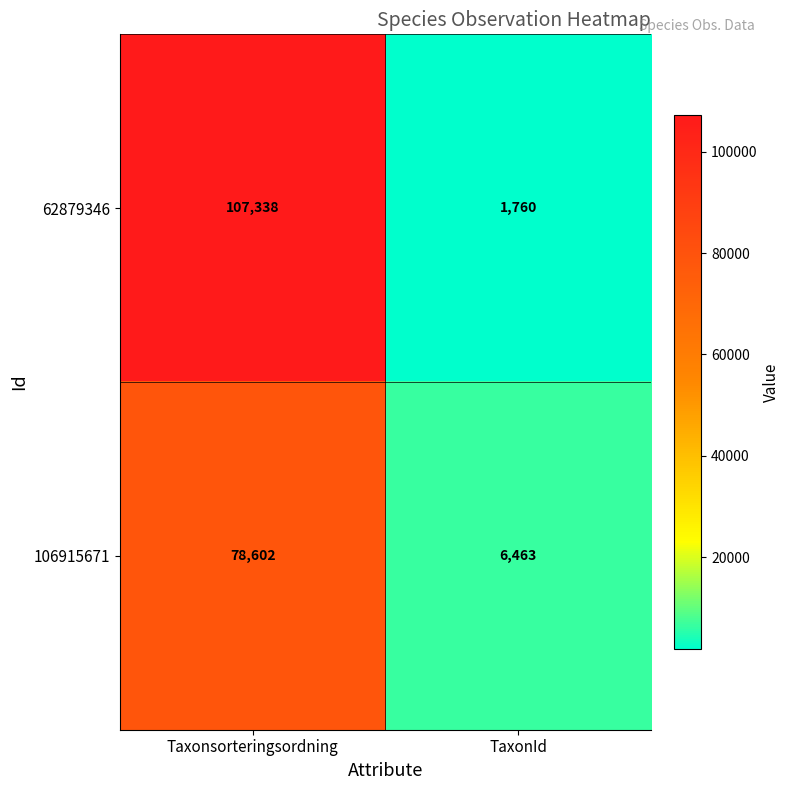

Which label corresponds to the smallest value in the chart?

TaxonId